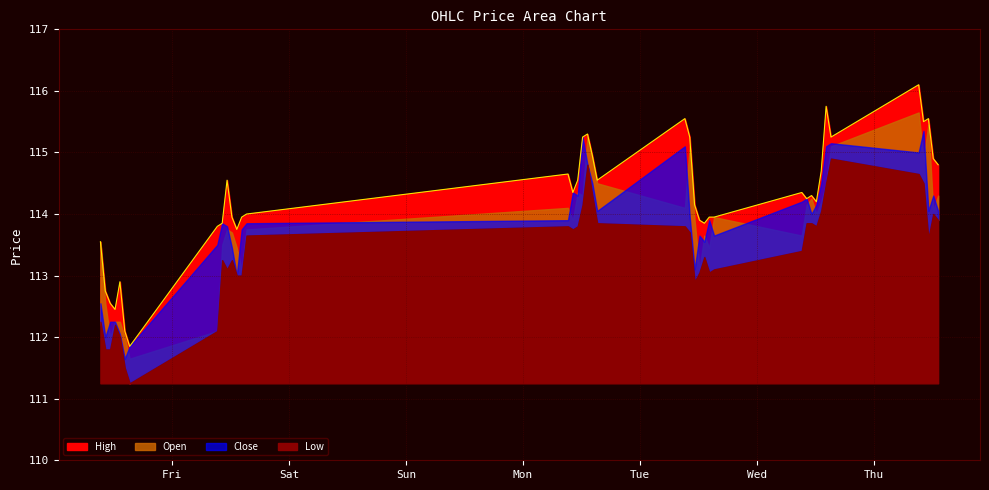

Is it true that Close equals 194.2 at 2023-06-05 10:15?

False